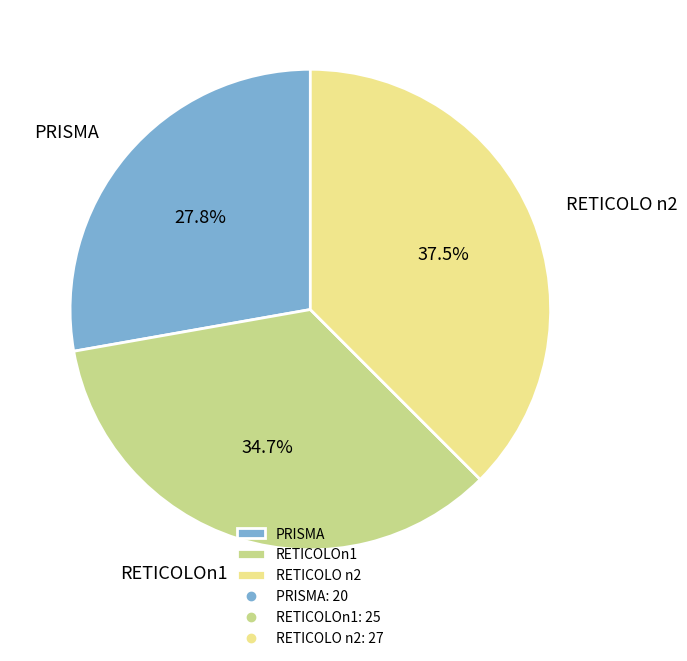

Which category has the smallest portion of the pie?

PRISMA